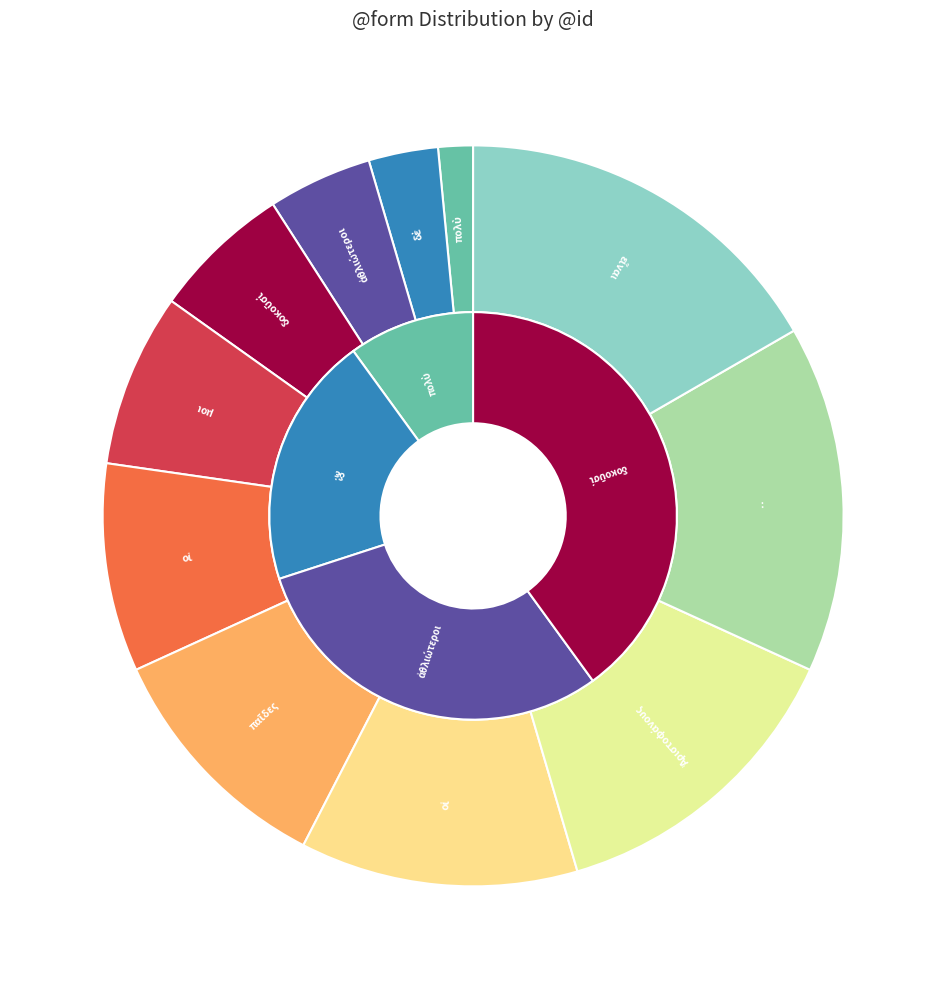

Which category has the biggest portion of the pie?

εἶναι